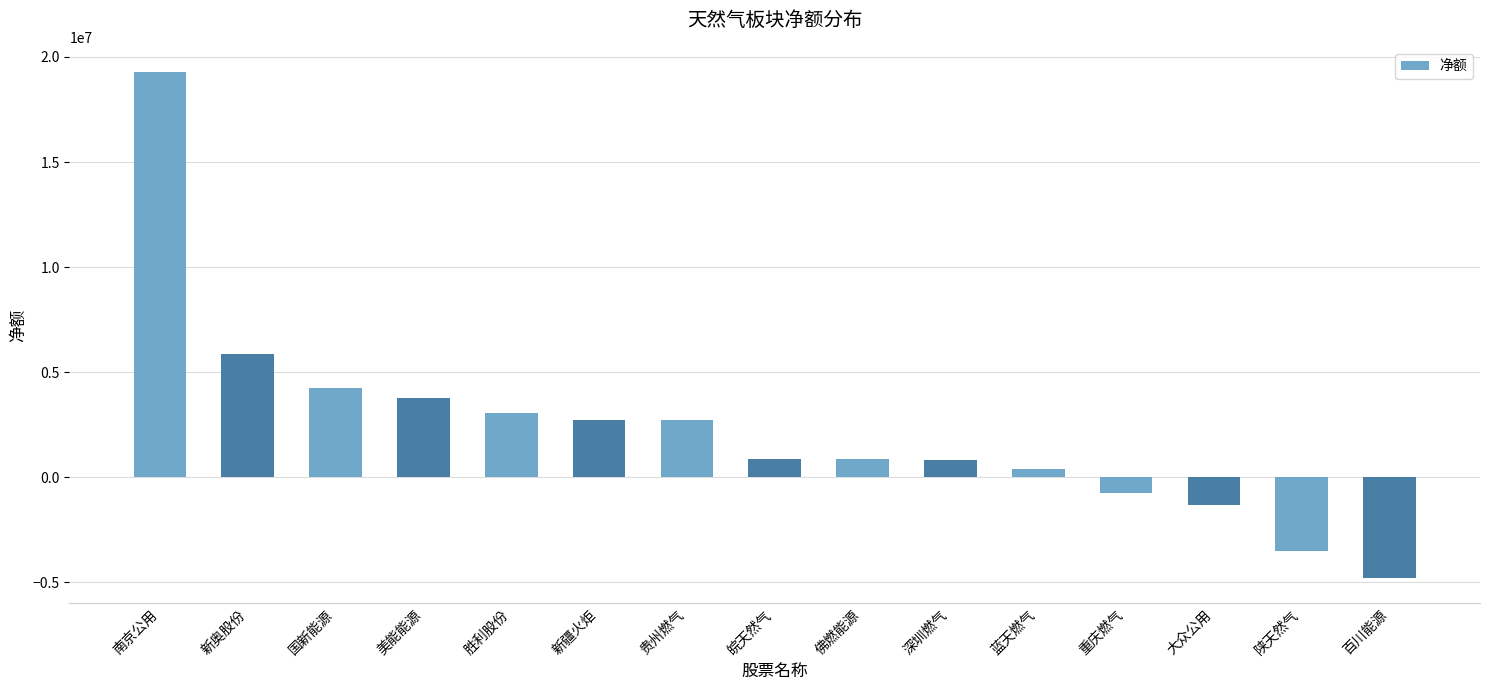

What is the label of the 15th bar from the right?

南京公用